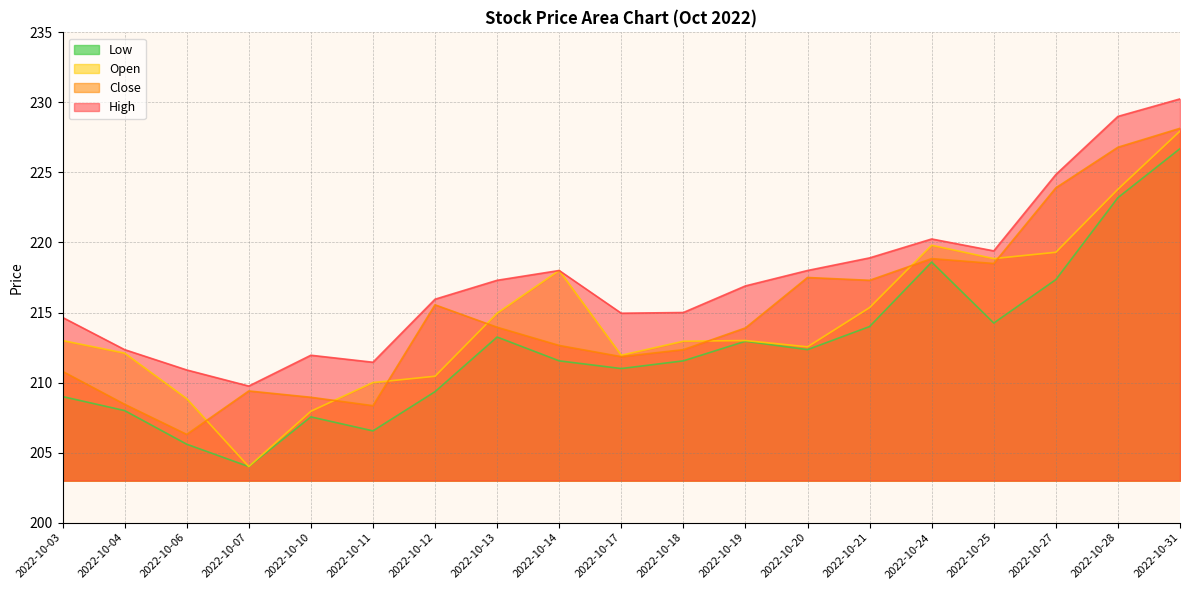

What is the difference between the maximum and minimum values in the High series?

20.5